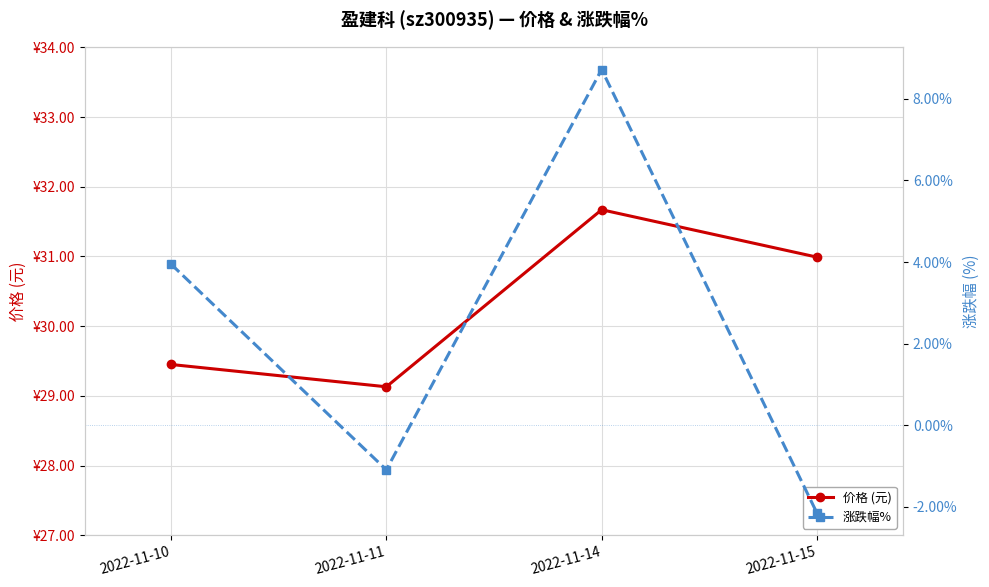

Rank the categories by 价格 (元) value from lowest to highest.

2022-11-11, 2022-11-10, 2022-11-15, 2022-11-14